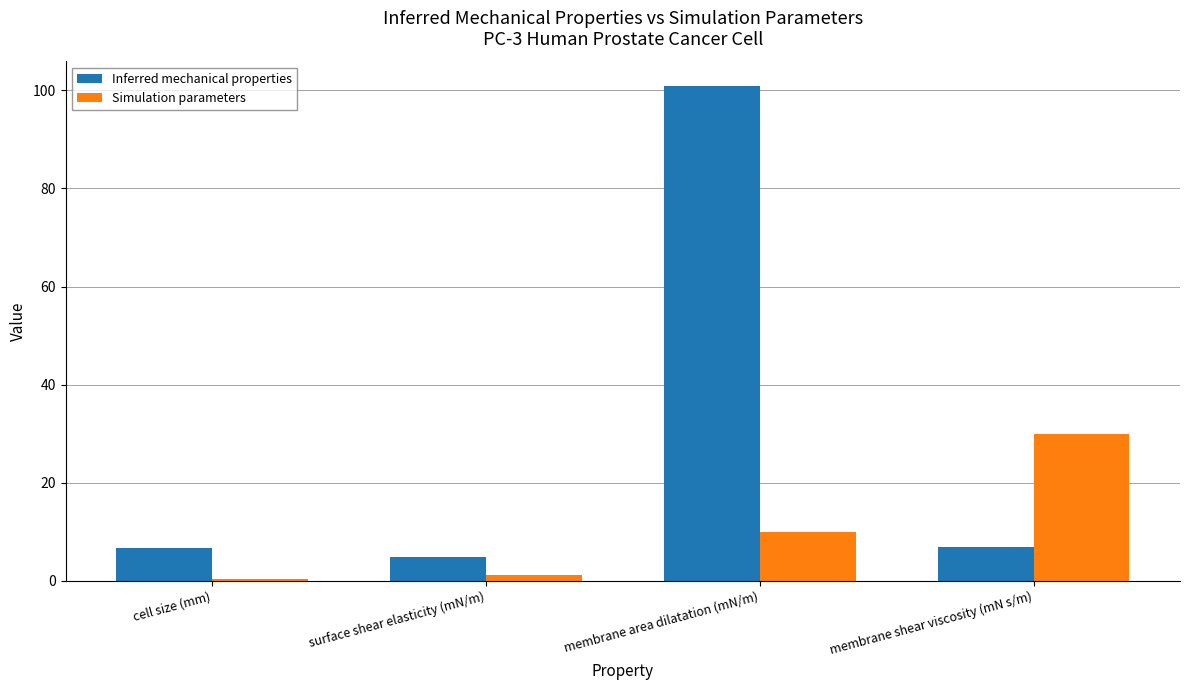

Is it true that Simulation parameters equals 30.0 at membrane shear viscosity (mN s/m)?

True